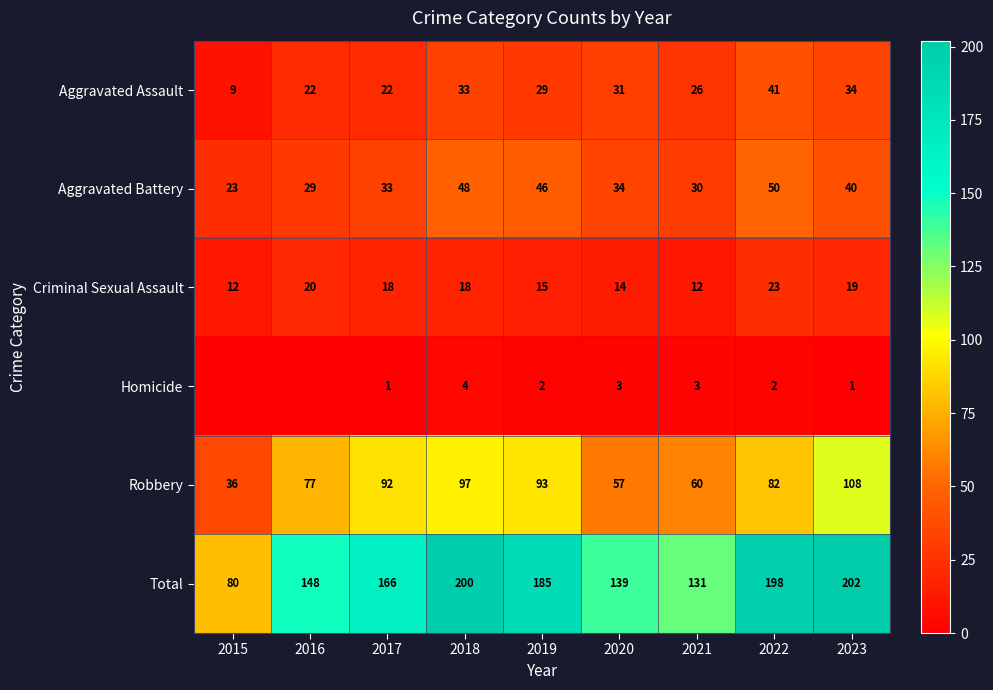

What is the greatest value displayed?

202